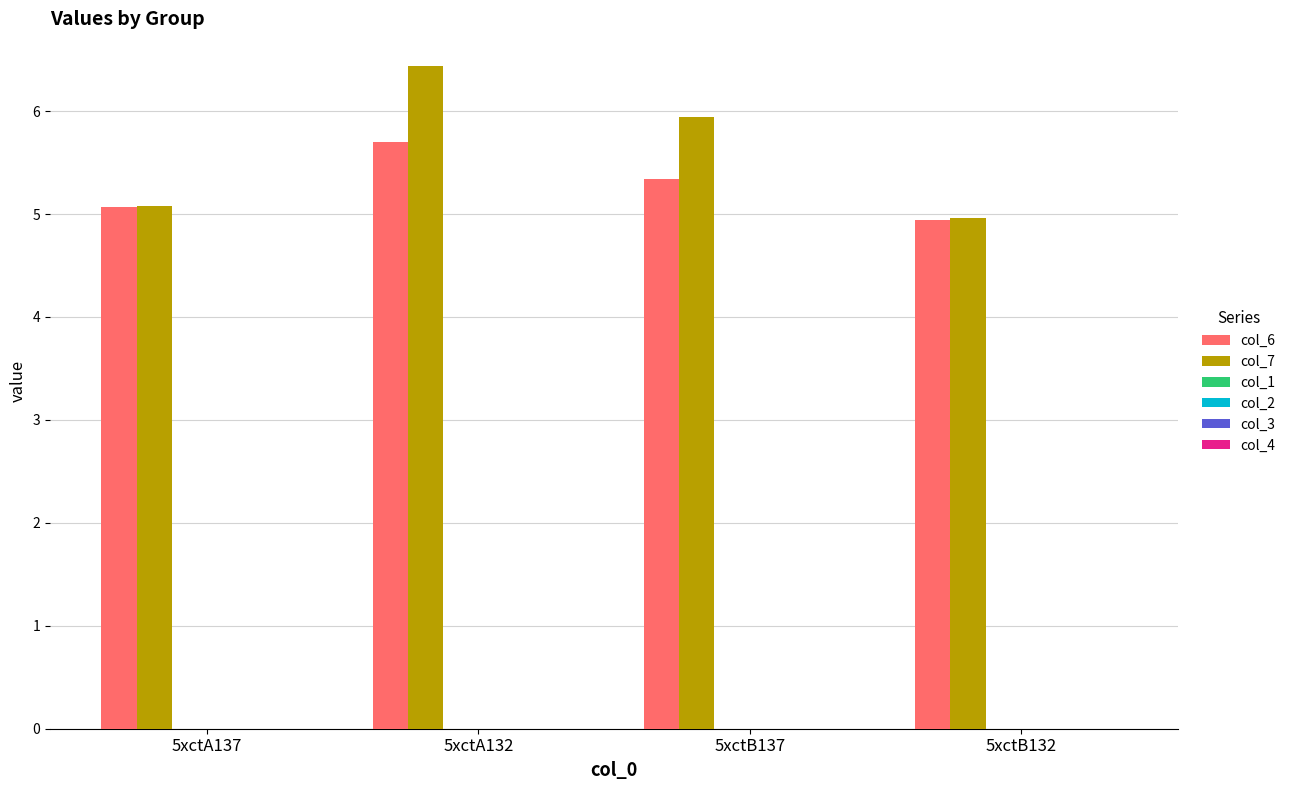

What is the highest value of the col_7 series?

6.4